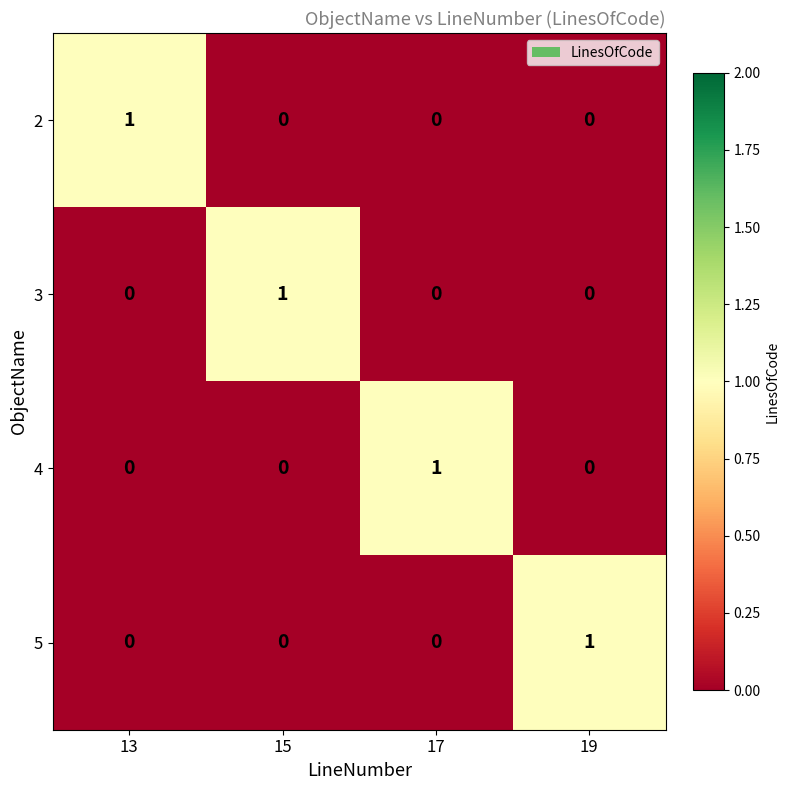

Reading left to right, extract all data points from this chart.

2: 1	0	0	0
3: 0	1	0	0
4: 0	0	1	0
5: 0	0	0	1